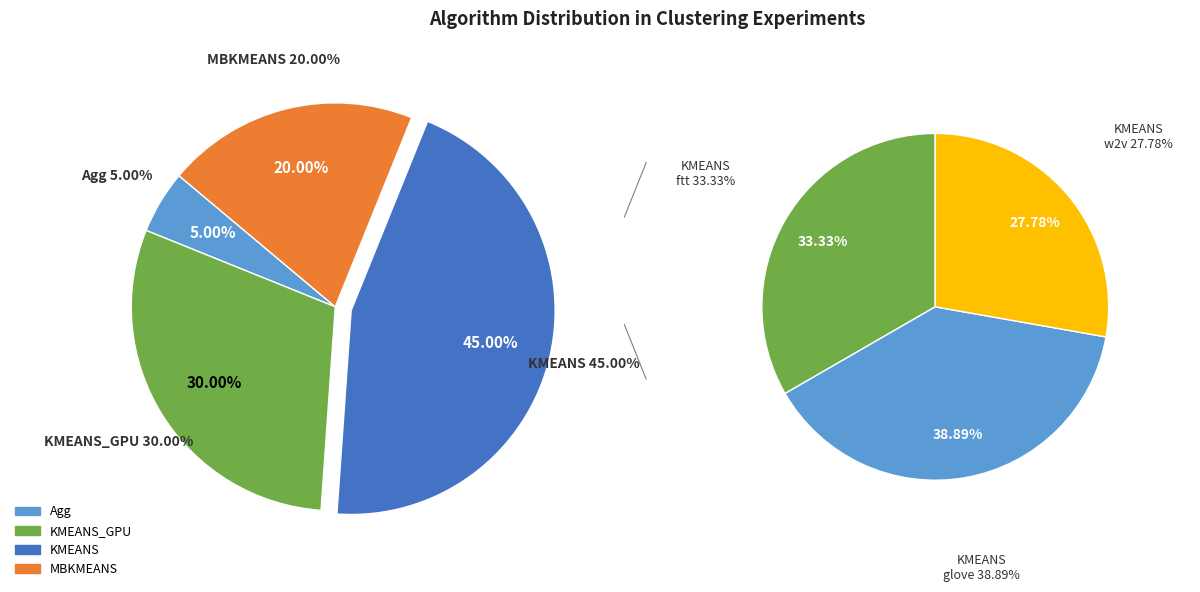

To the nearest percent, what is the difference between the largest and smallest slice percentages?

40%